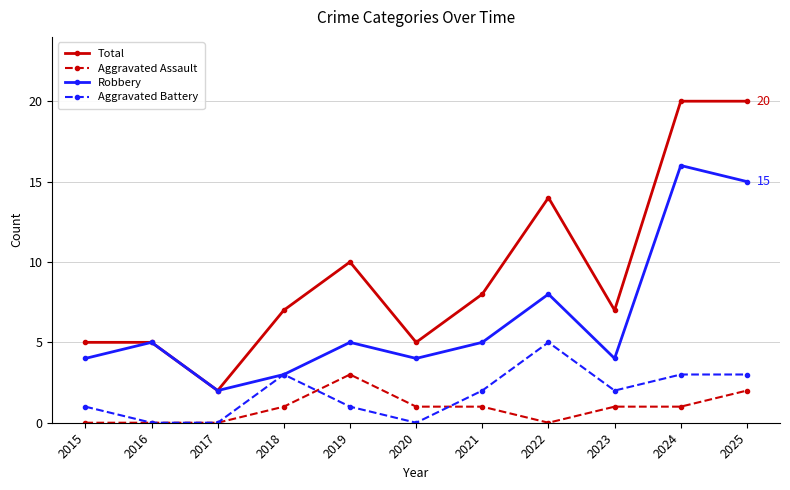

What is the maximum value for Total?

20